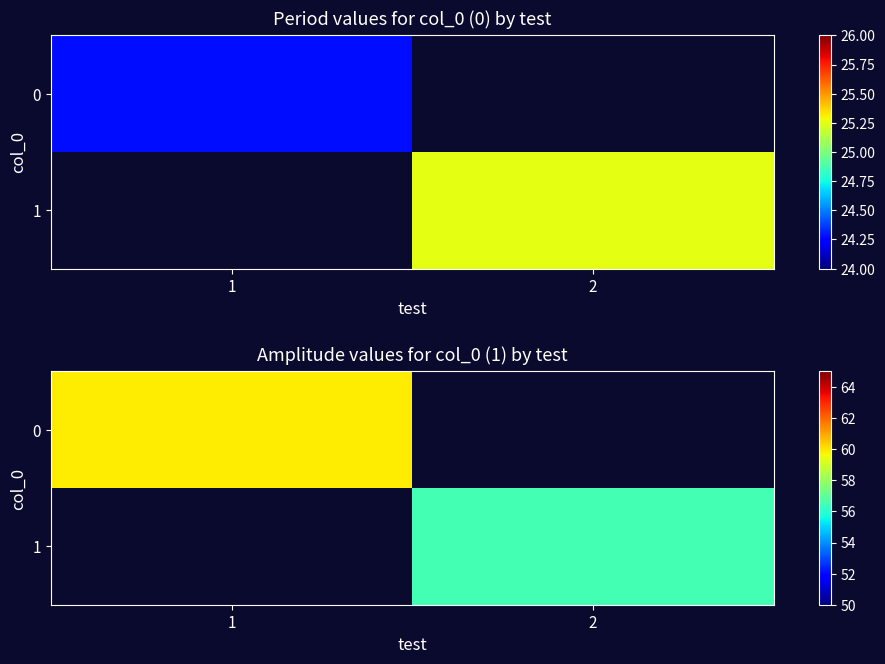

The value of 0 at 1 is 59.9. True or false?

True